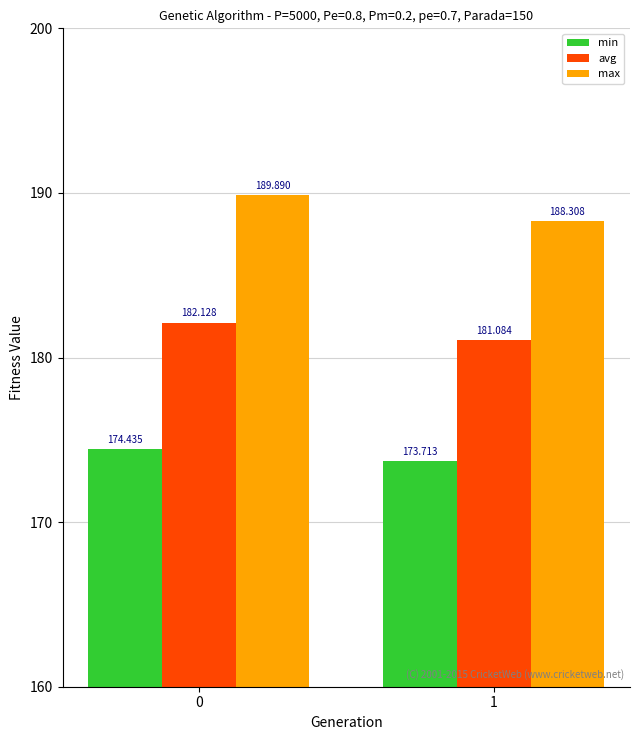

True or false: avg has a value of 303.8 at 1.

False